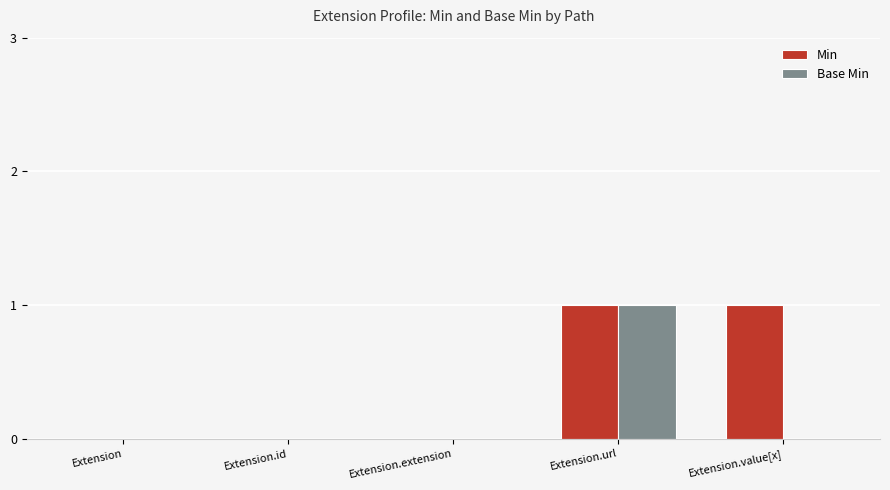

True or false: Min has a value of 2 at Extension.value[x].

False